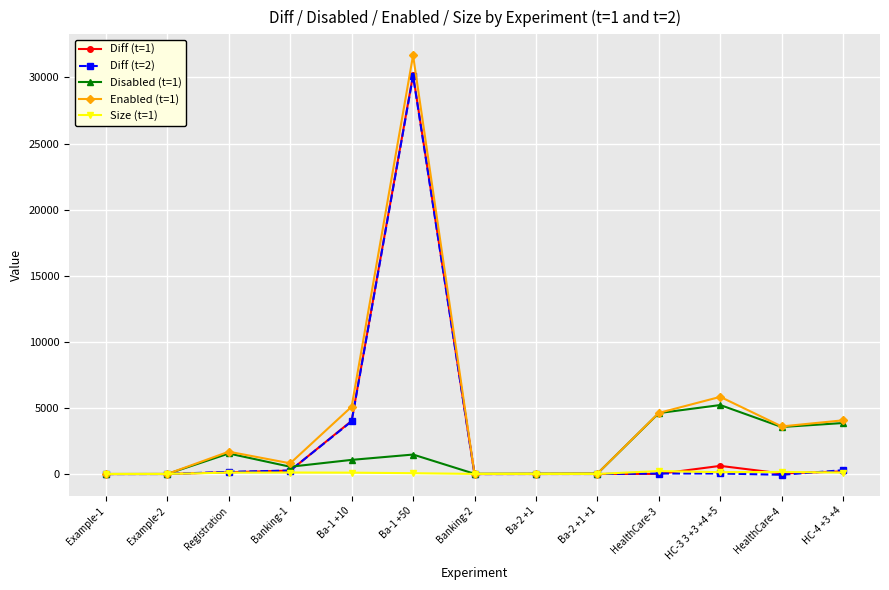

What is the difference between the highest and lowest values at HC-4 +3 +4?

3952.6